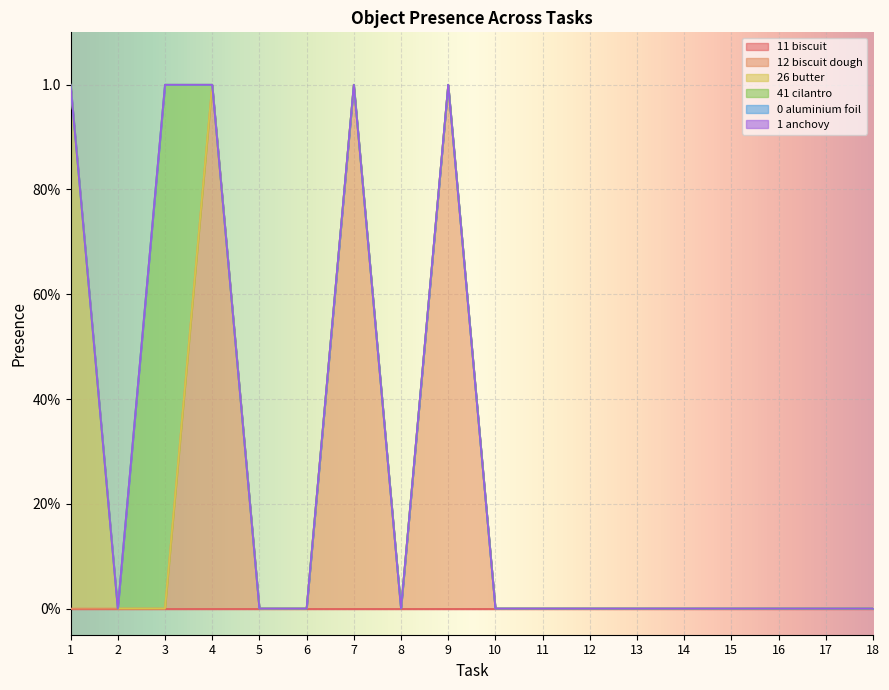

At how many categories does at least one series exceed 0?

5